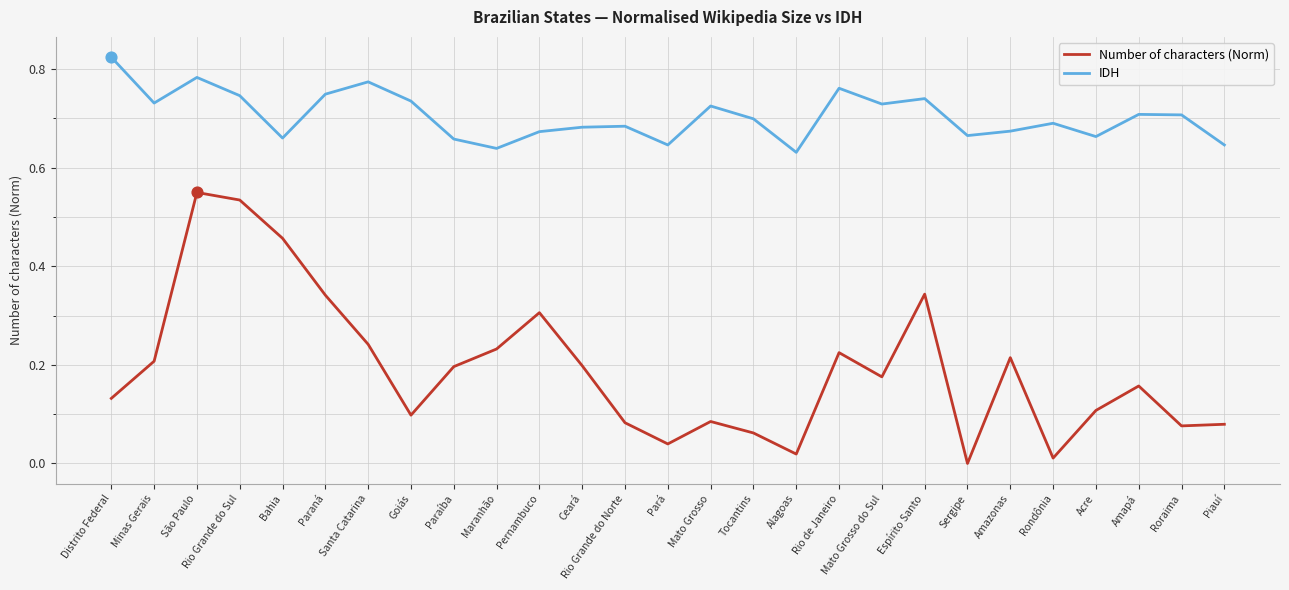

Which series has the widest spread of values?

Number of characters (Norm)